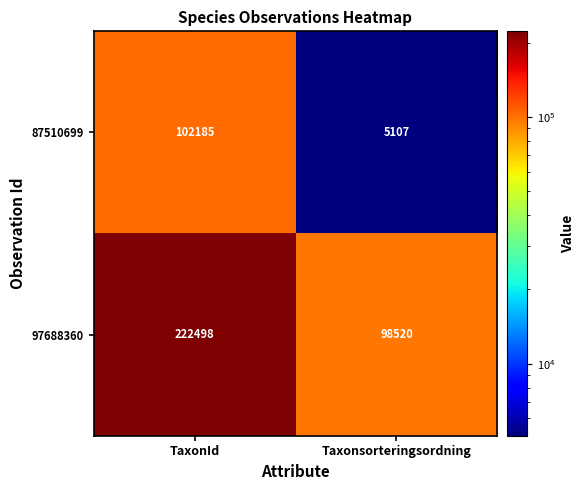

Reading left to right, extract all data points from this chart.

87510699: TaxonId=102185	Taxonsorteringsordning=5107
97688360: TaxonId=222498	Taxonsorteringsordning=98520